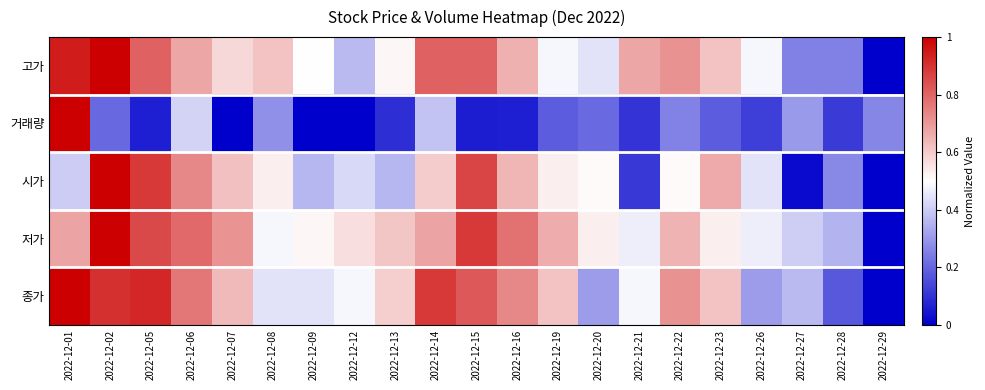

Between 2022-12-01 and 2022-12-23, which series saw the biggest shift?

거래량